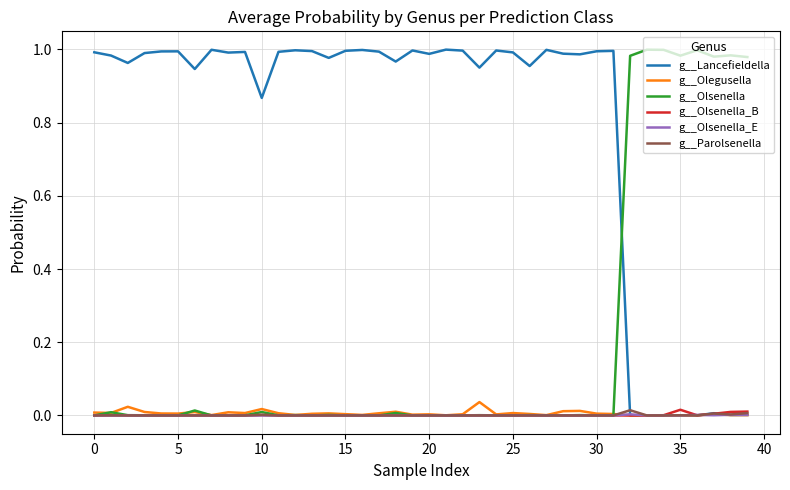

How many times do g__Olsenella and g__Lancefieldella cross each other?

1